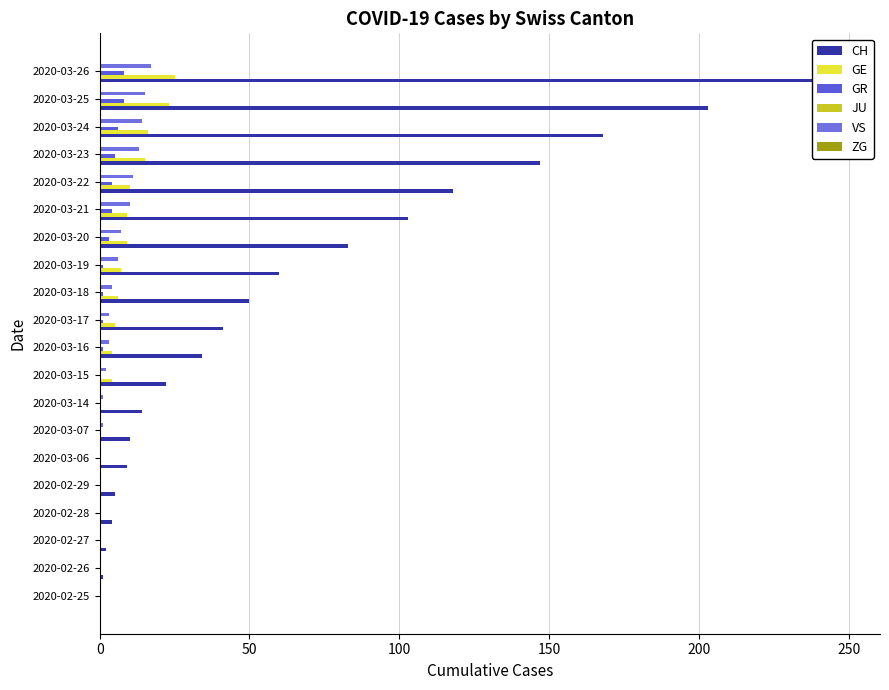

Does the chart contain any negative values?

No